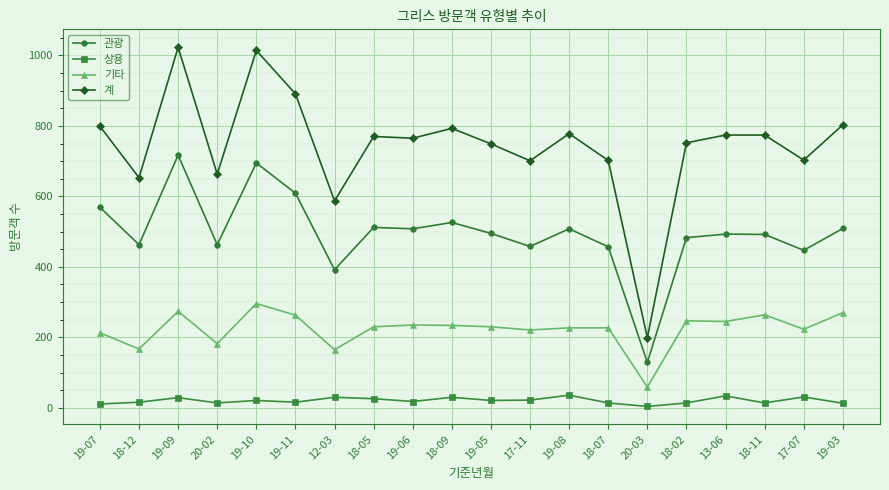

The value of 계 at 19-06 is 765. True or false?

True